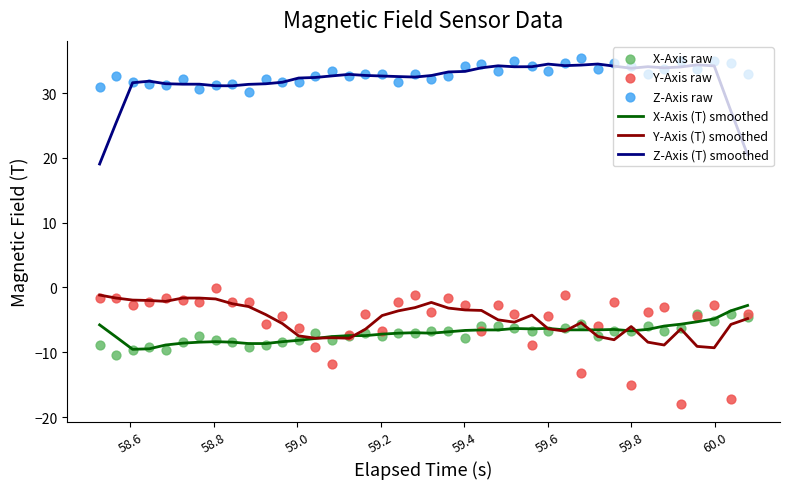

Which series has the largest total across all categories?

Z-Axis raw